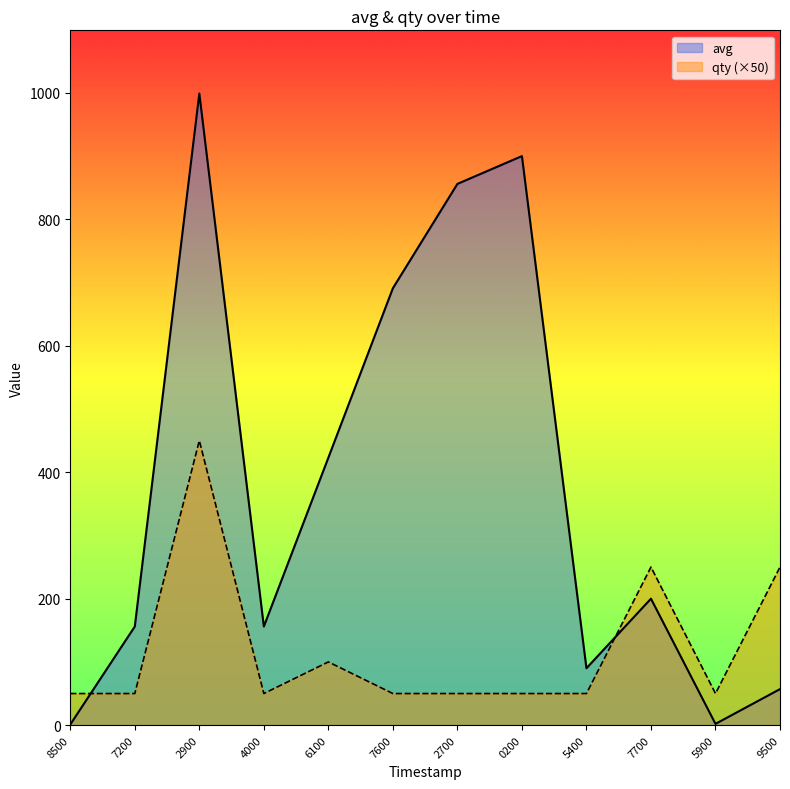

List the series in order of their peak value, lowest first.

qty (×50), avg